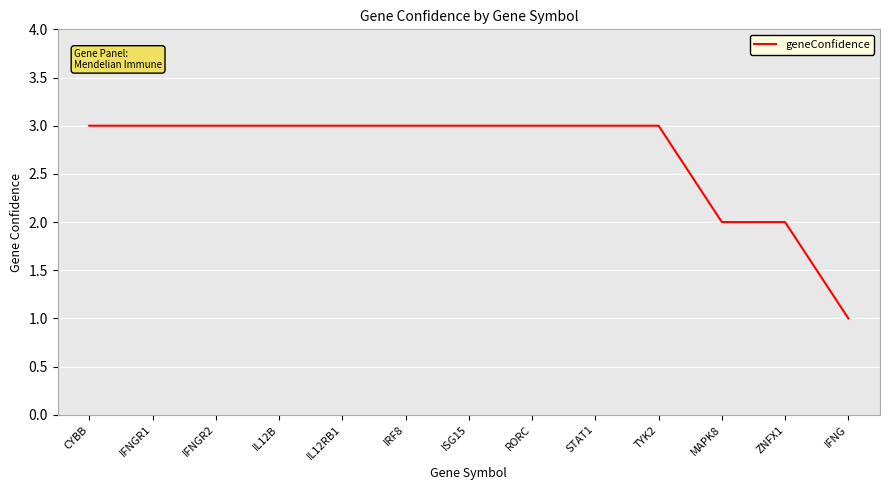

How many lines are shown in the chart?

1